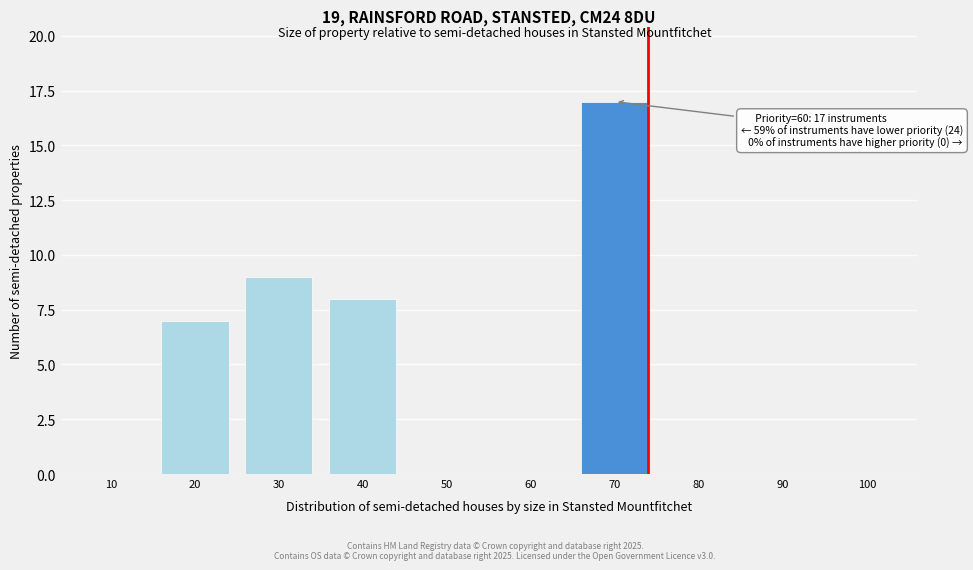

Reading right to left, transcribe all the data shown in this chart.

100=0	90=0	80=0	70=17	60=0	50=0	40=8	30=9	20=7	10=0